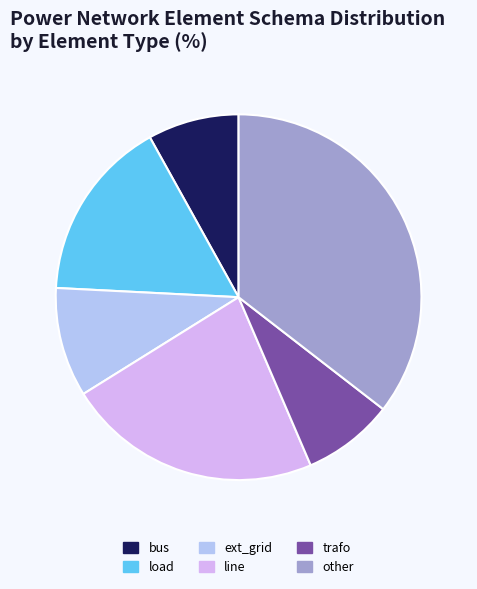

Is the sum of bus and load greater than half?

No